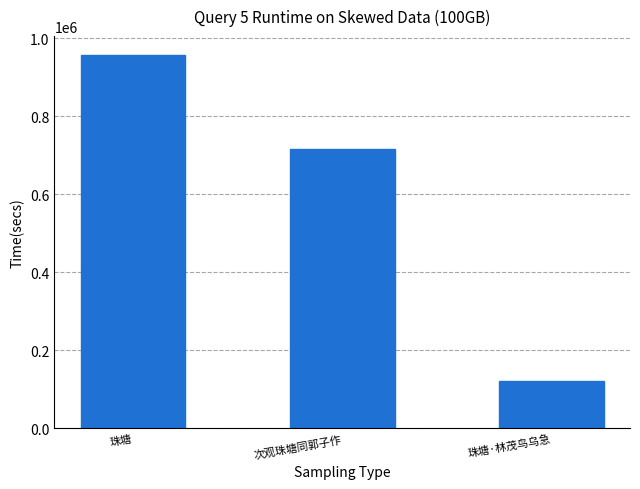

What is the minimum value shown in the chart?

122466